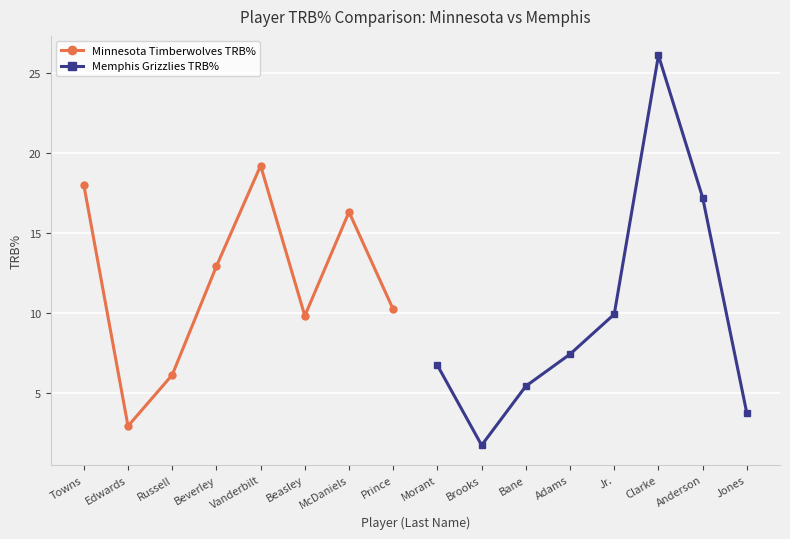

The value of Memphis Grizzlies TRB% at Jones is 1.6. True or false?

False